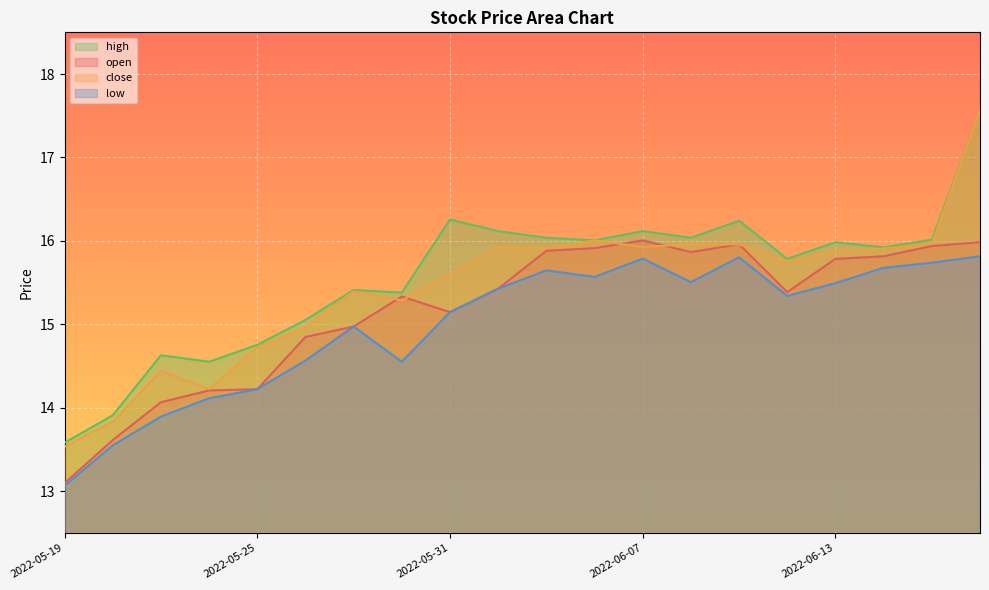

What are all the series names shown in the legend?

high, open, close, low